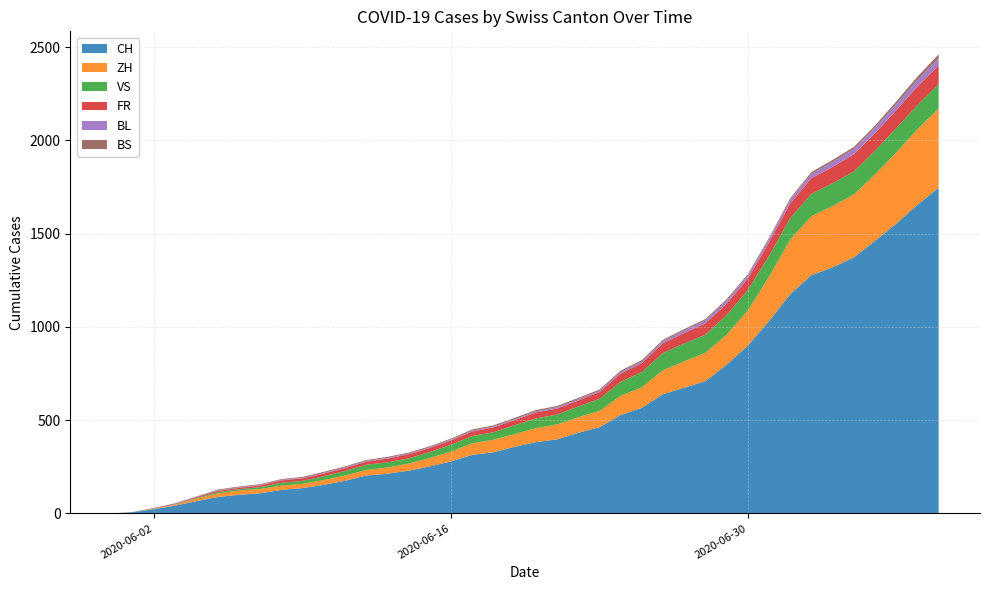

Reading left to right, transcribe all the data shown in this chart.

CH: 0	6	23	42	66	88	100	108	126	136	153	175	203	213	229	252	279	314	328	357	382	397	432	462	527	566	639	674	709	797	899	1031	1175	1277	1319	1372	1461	1553	1654	1746
ZH: 0	0	2	5	13	19	23	23	23	23	26	28	30	33	38	45	52	62	67	68	75	80	83	87	103	110	129	141	152	161	189	237	293	316	329	337	356	382	405	424
VS: 0	1	2	2	4	7	7	10	15	16	20	24	28	28	28	32	37	39	40	48	52	53	58	65	75	82	92	96	97	105	109	112	115	120	122	124	127	130	130	132
FR: 0	0	2	3	5	7	7	9	13	13	15	16	16	20	22	22	23	24	26	27	32	32	32	36	44	47	52	56	61	61	61	72	79	84	87	92	94	96	99	100
BL: 0	1	1	2	2	3	3	3	3	3	4	4	4	4	4	4	5	5	5	5	6	7	7	7	9	10	12	14	16	17	17	18	19	23	27	27	29	32	35	38
BS: 0	0	0	1	1	4	4	4	4	5	5	5	5	5	5	5	5	6	6	7	7	7	7	7	7	7	7	7	7	7	7	7	8	10	11	12	12	15	18	21